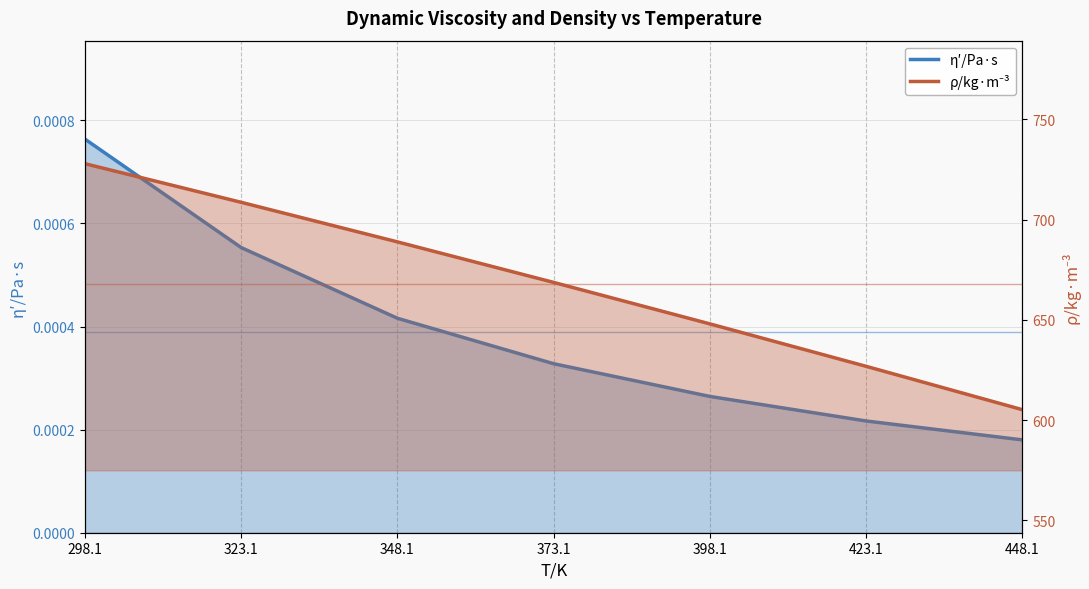

What is the greatest value displayed?

728.0